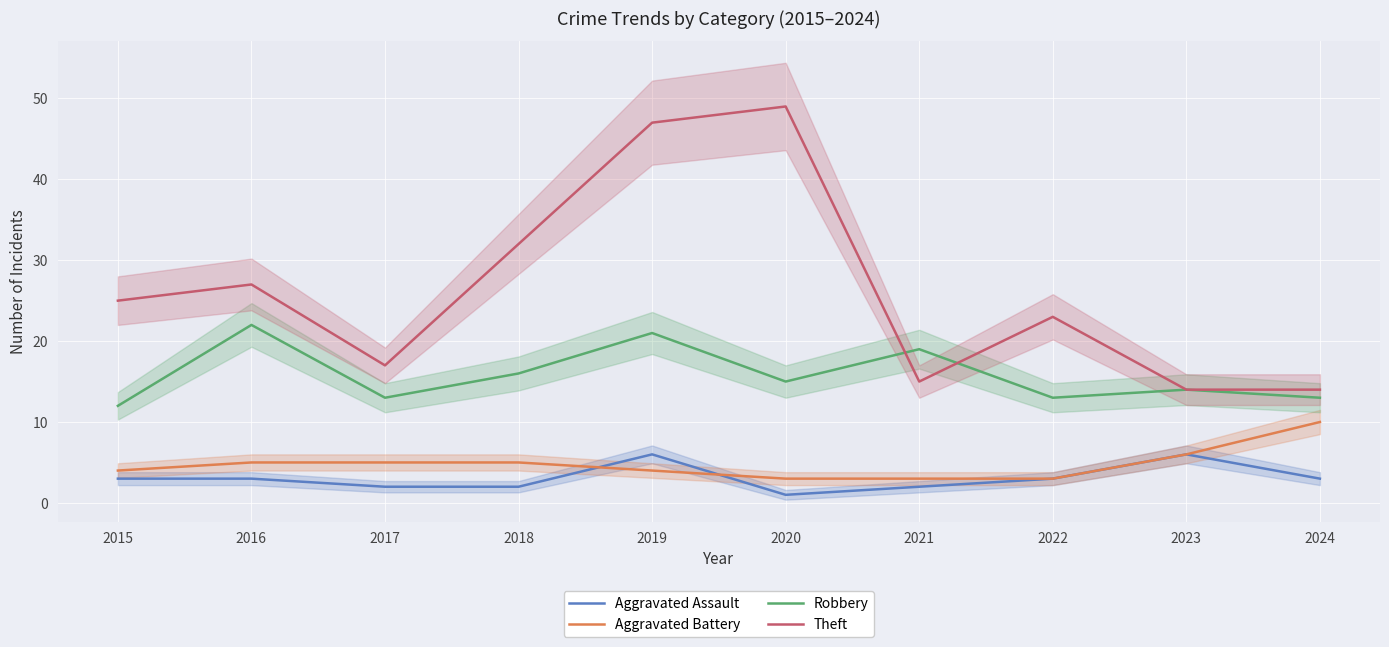

What is the value of the Aggravated Battery point at the 10th from the left?

10